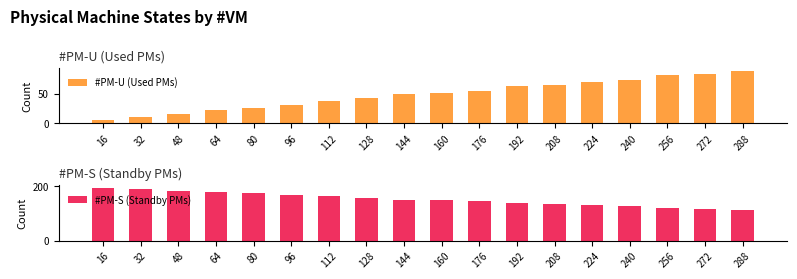

What is the spread (max minus min) of values at 128?

114